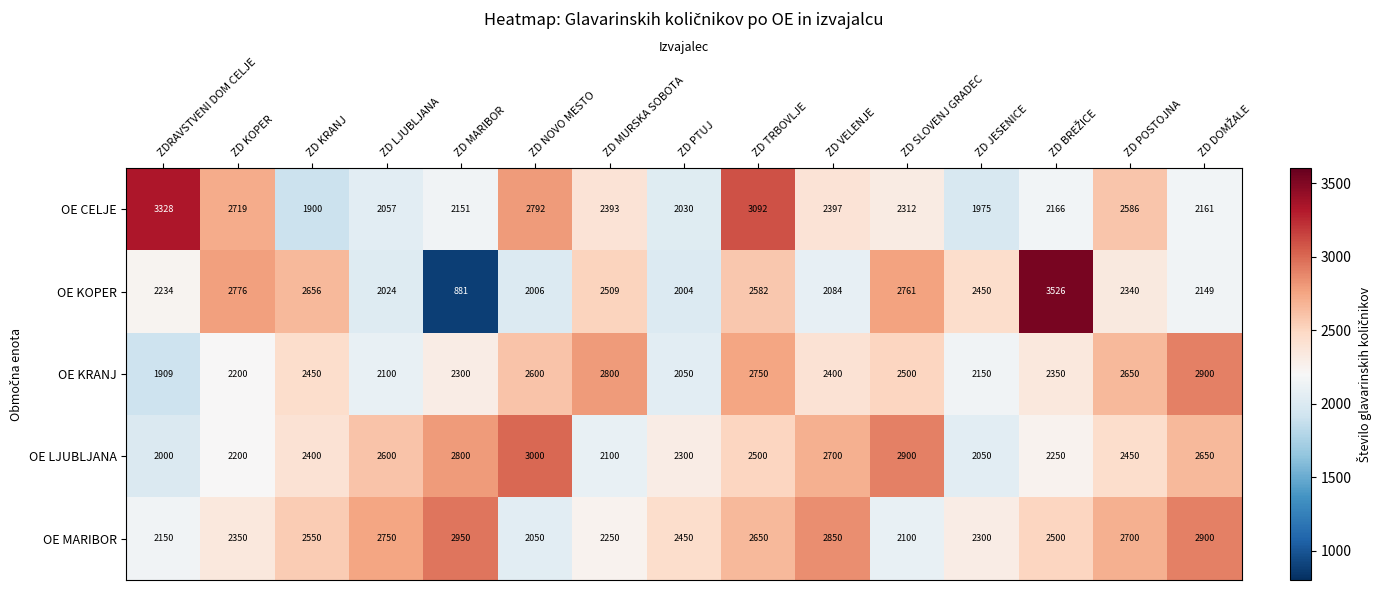

At which label does OE KRANJ reach its minimum?

ZDRAVSTVENI DOM CELJE